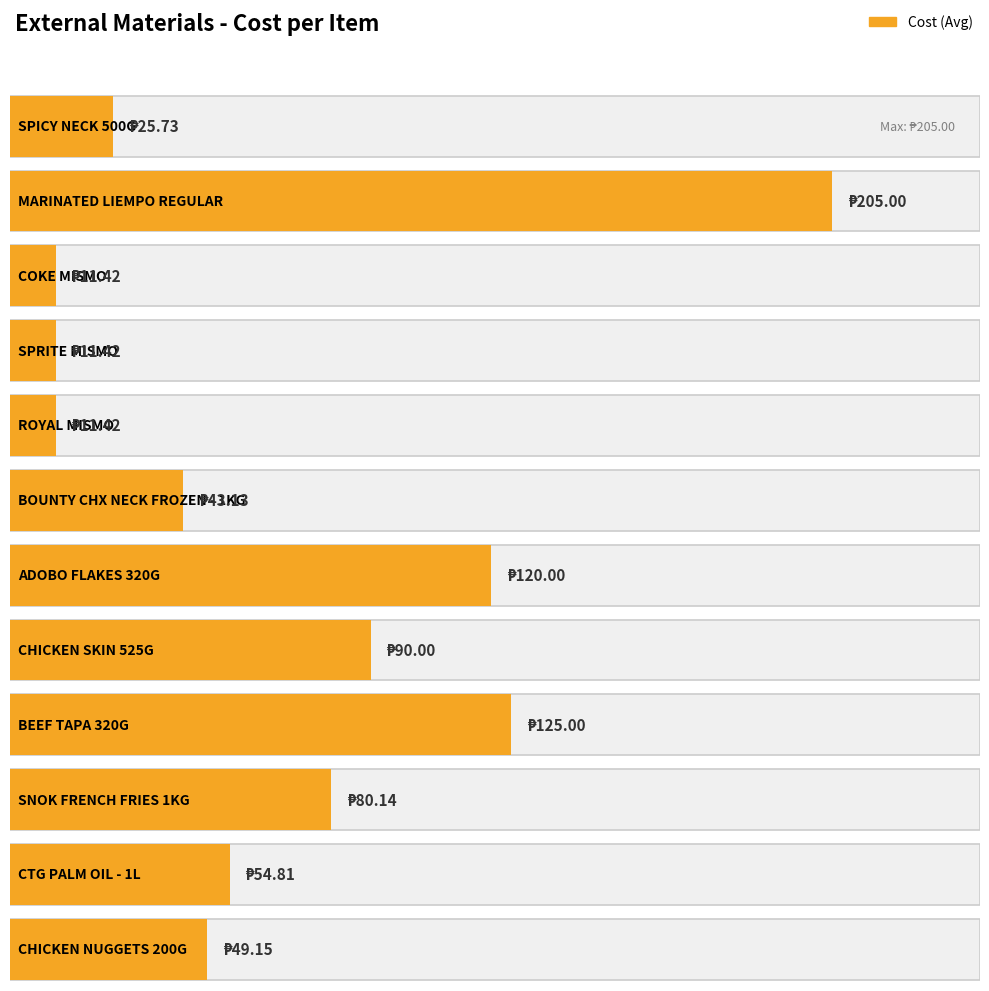

What is the minimum value shown in the chart?

11.4